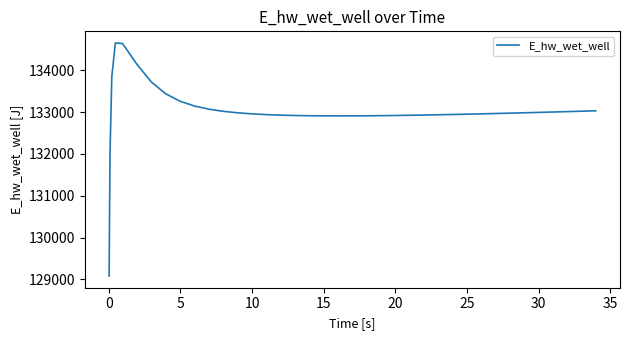

What is the difference between the second highest and second lowest values?

2652.6